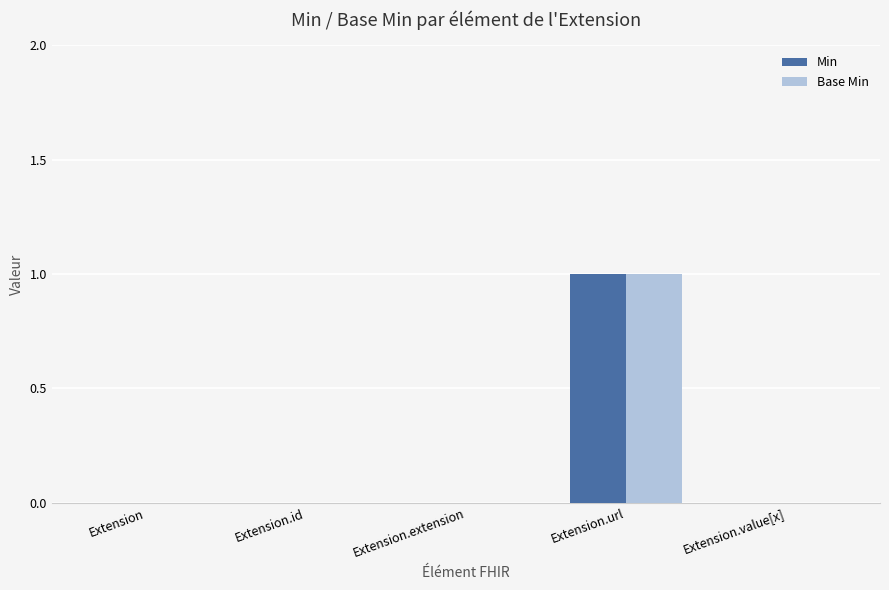

True or false: Base Min has a value of 0 at Extension.id.

True